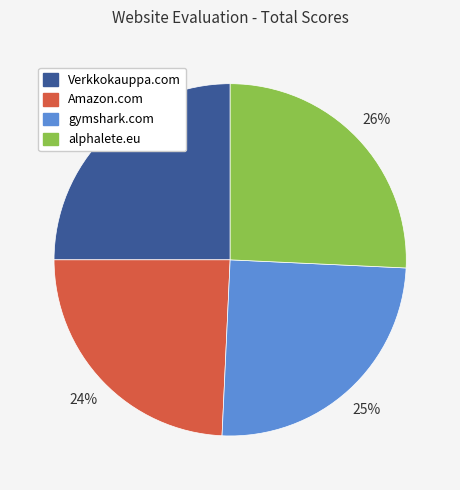

To the nearest percent, what is the combined percentage of alphalete.eu and Amazon.com?

50%